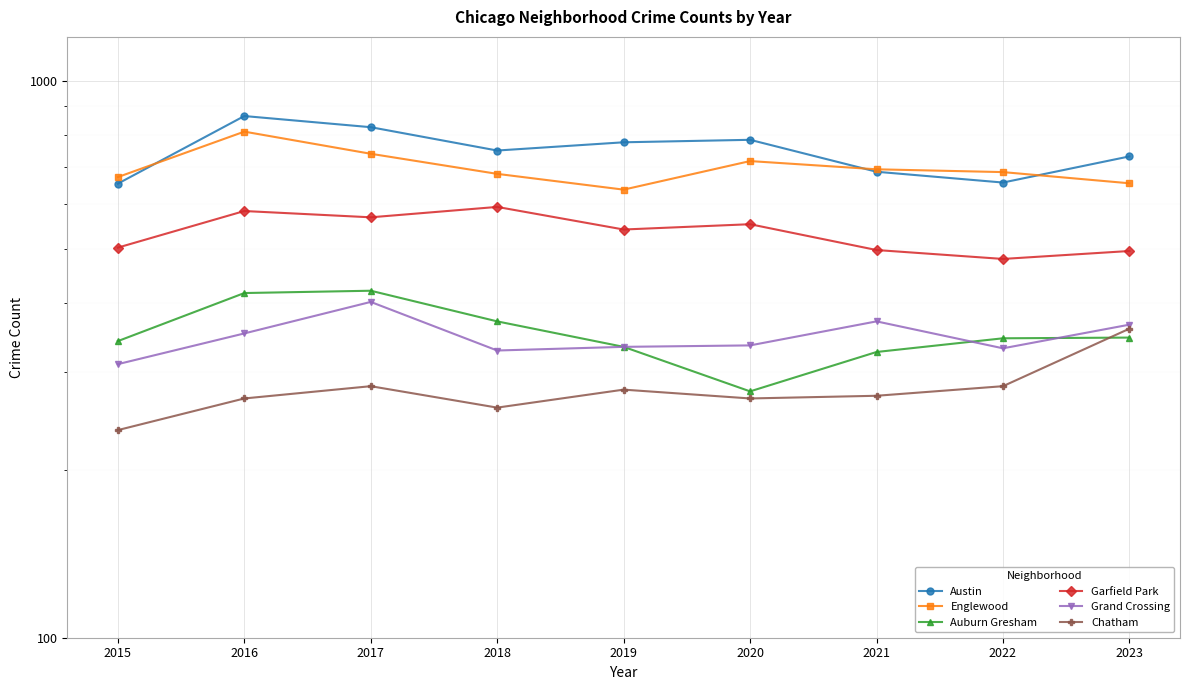

What is the difference between the Grand Crossing values at 2019 and 2015?

23